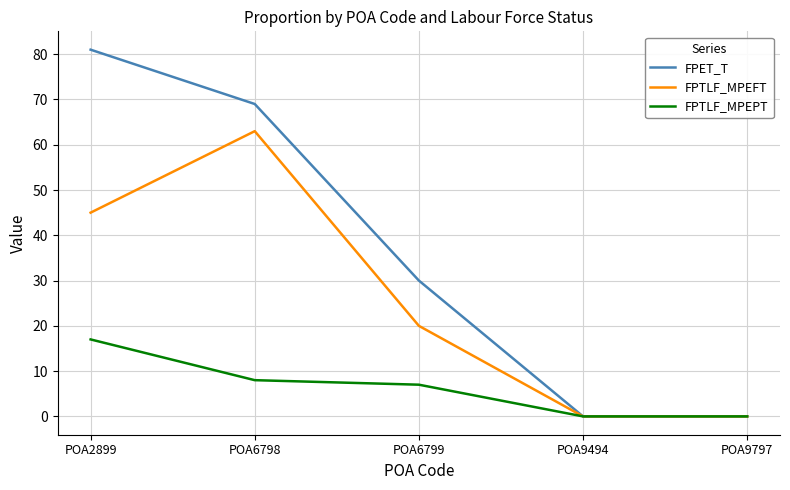

What is the difference between the highest and lowest values at POA2899?

64